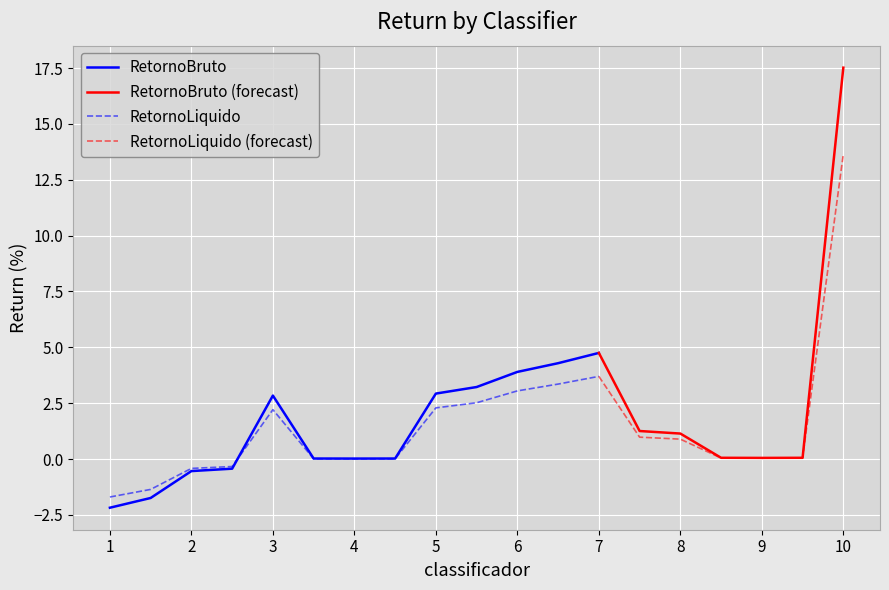

What is the lowest value of the RetornoLiquido series?

-1.7